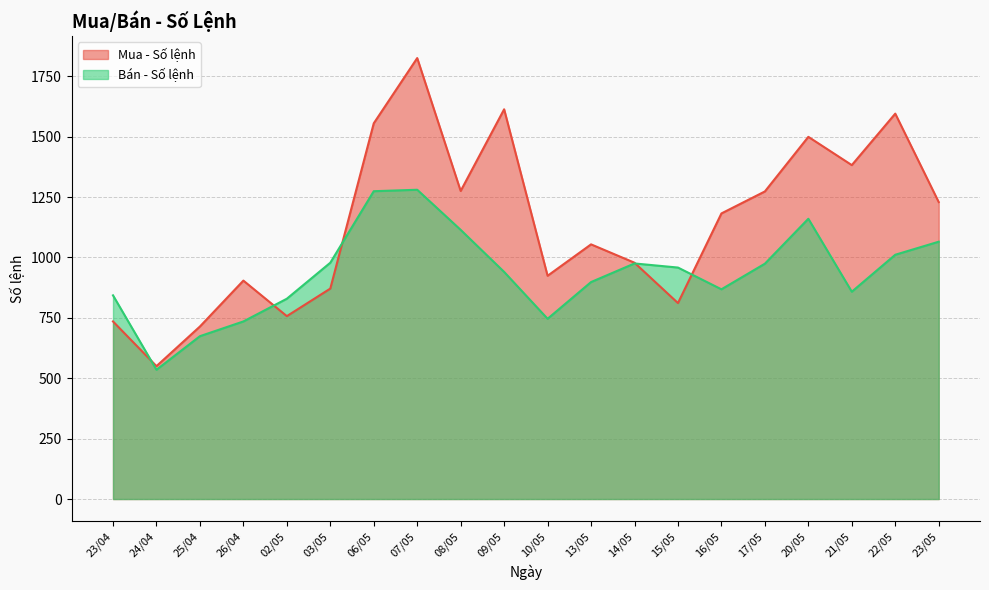

After their last crossing, which series has the higher values: Mua - Số lệnh or Bán - Số lệnh?

Mua - Số lệnh